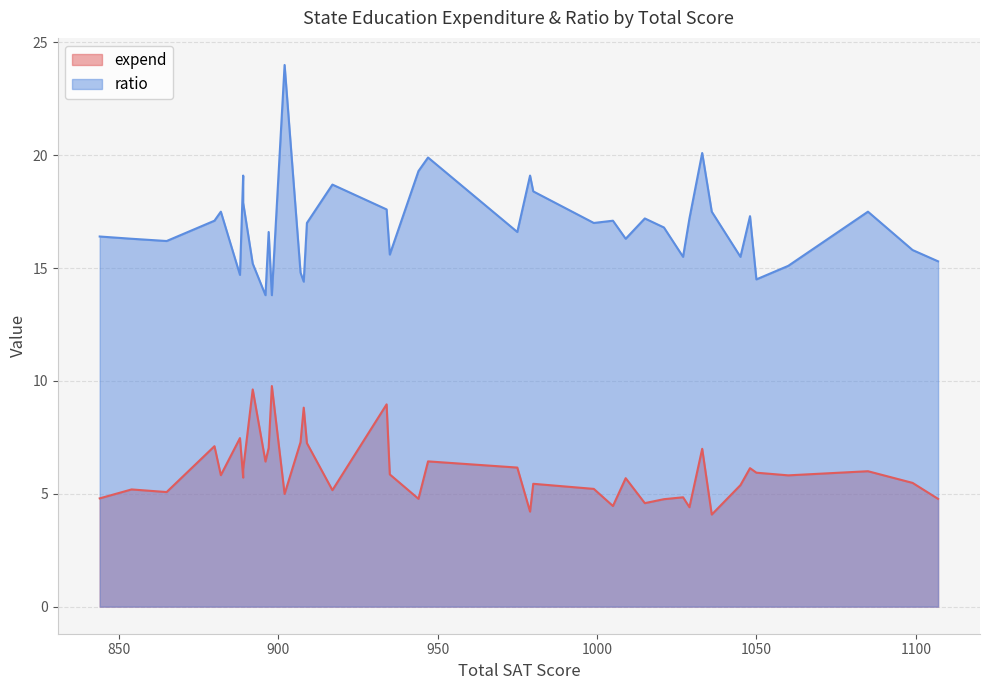

At which label is expend closest to 6?

1085